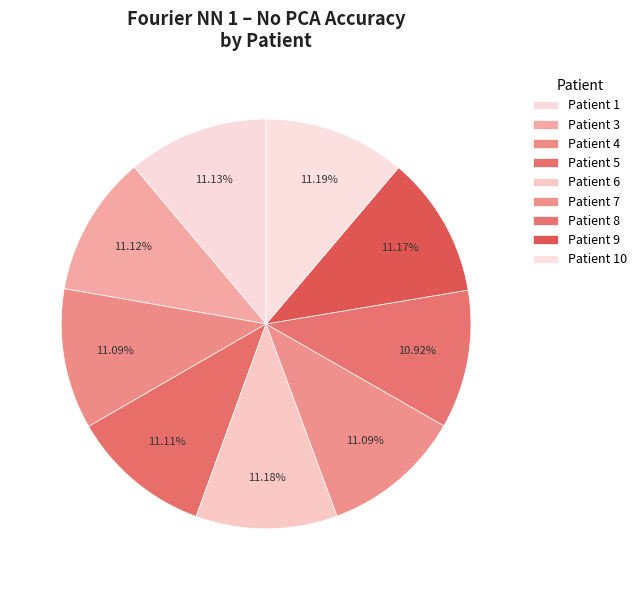

How many slices are in this pie chart?

9